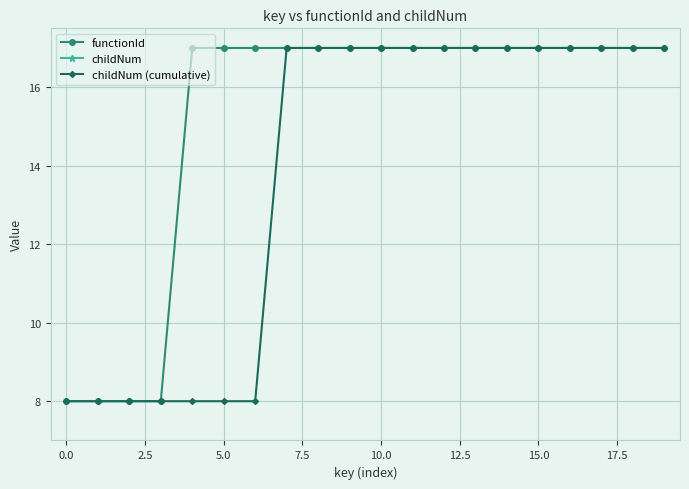

What is the sum of all childNum (cumulative) values?

277